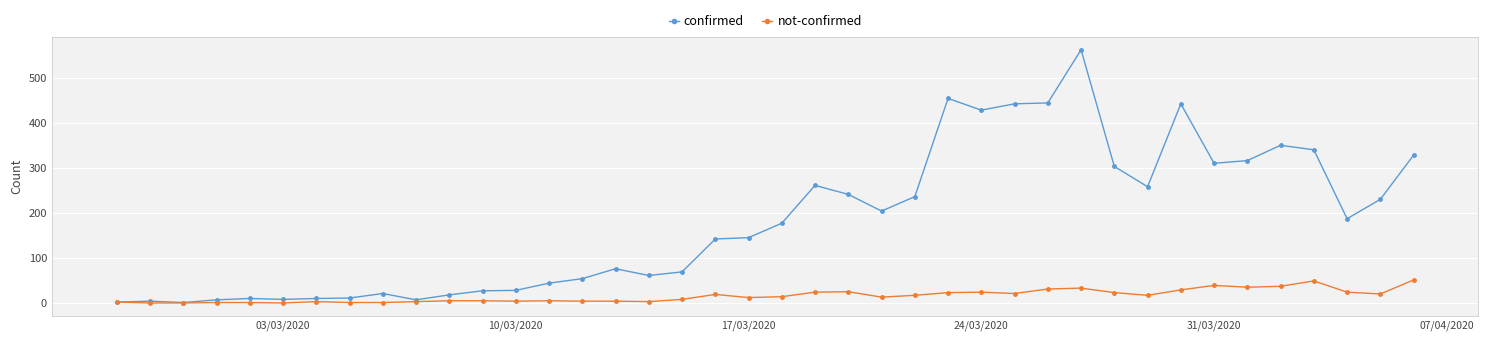

What is the maximum value shown in the chart?

562